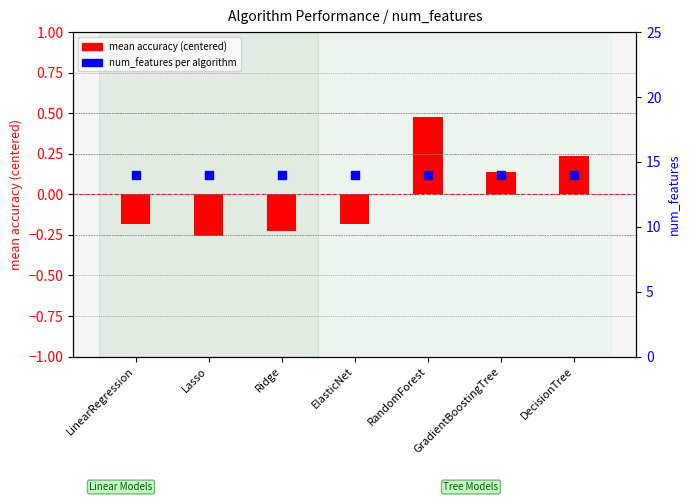

Which series contains the highest Y value?

num_features